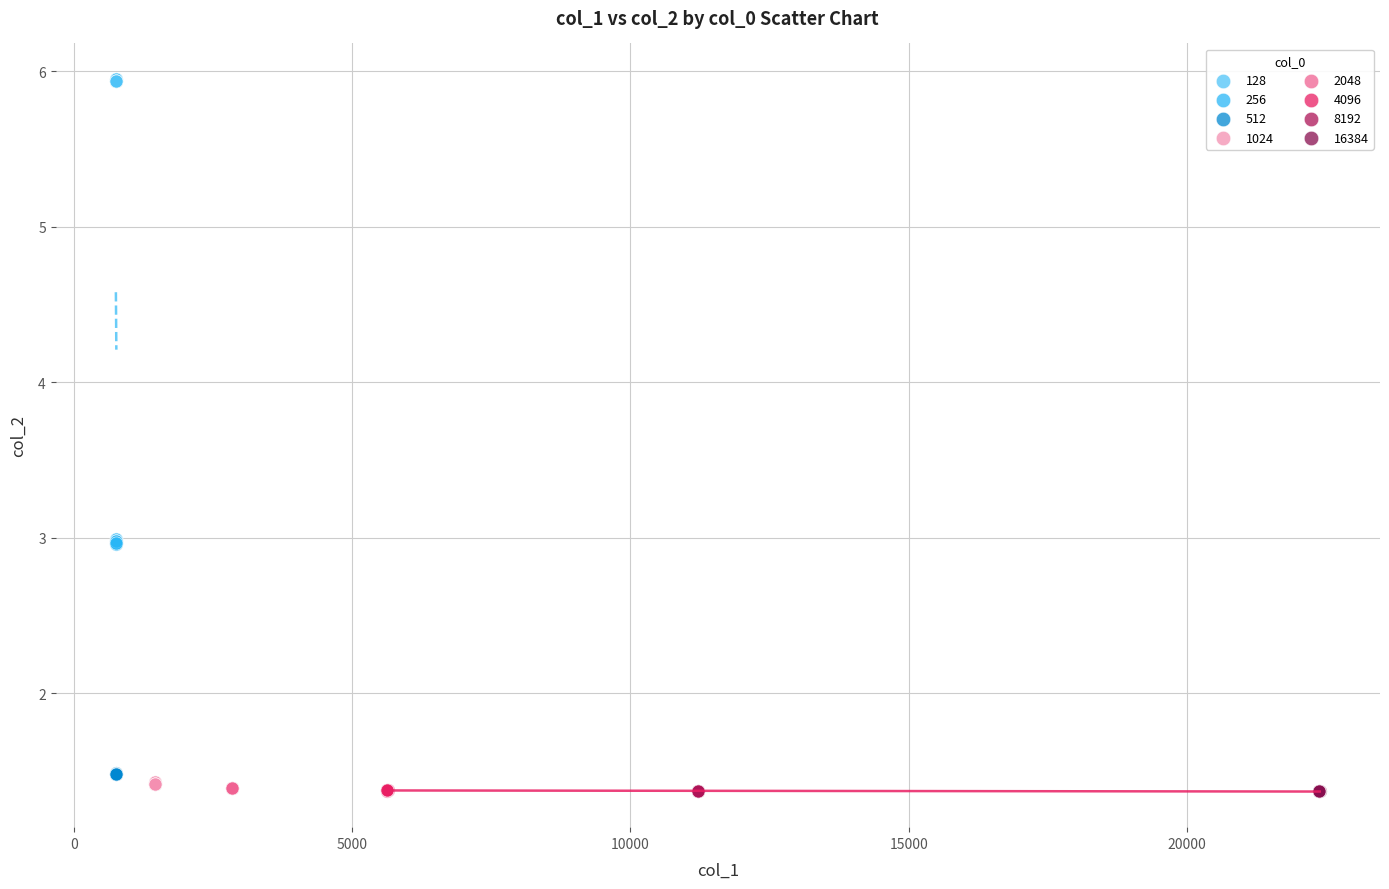

Which series contains the highest Y value?

128